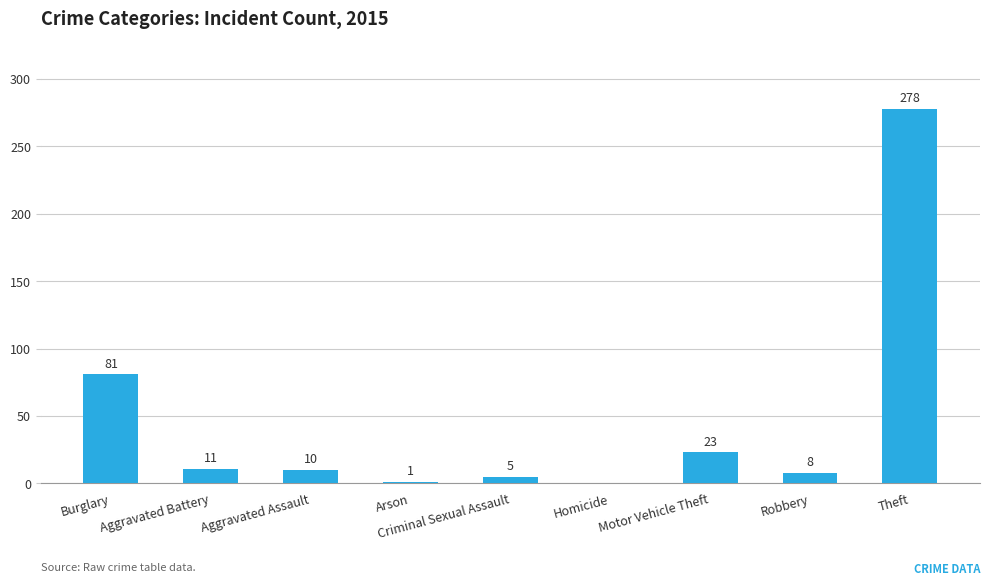

What is the change in value from Homicide to Robbery?

+8